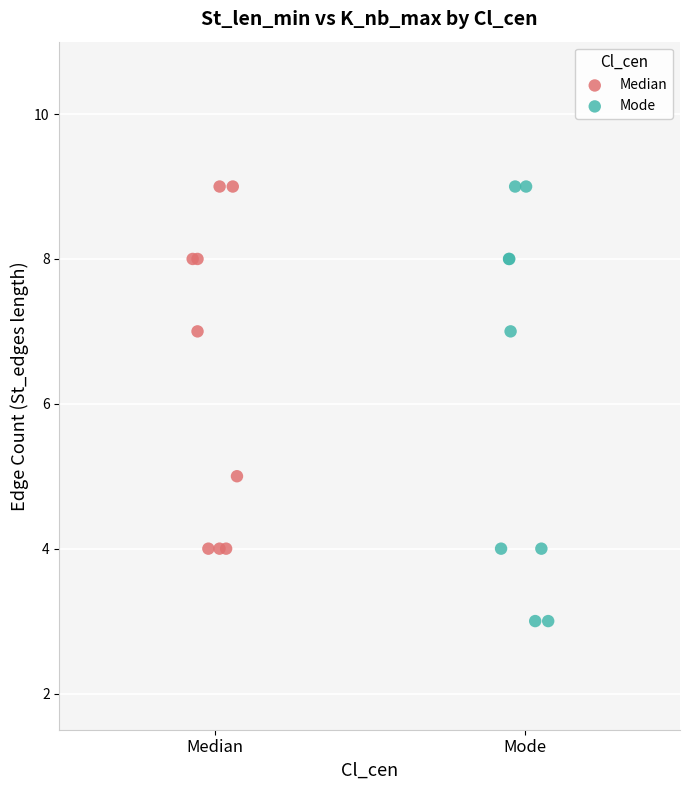

Which series has the largest Y range (max minus min)?

Mode